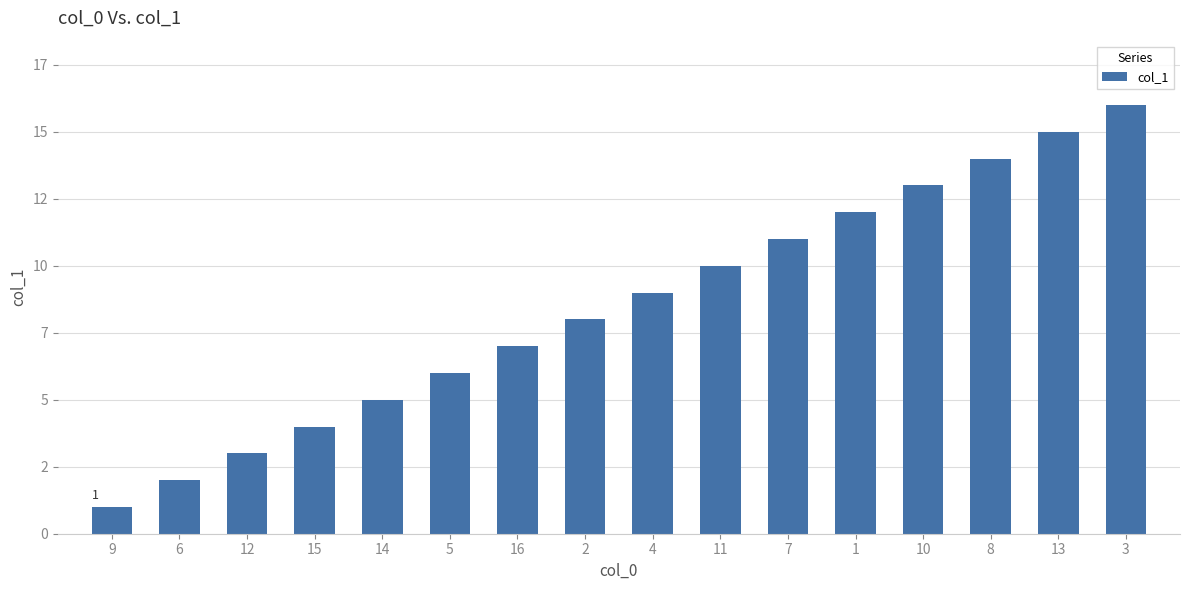

Does the chart contain any negative values?

No